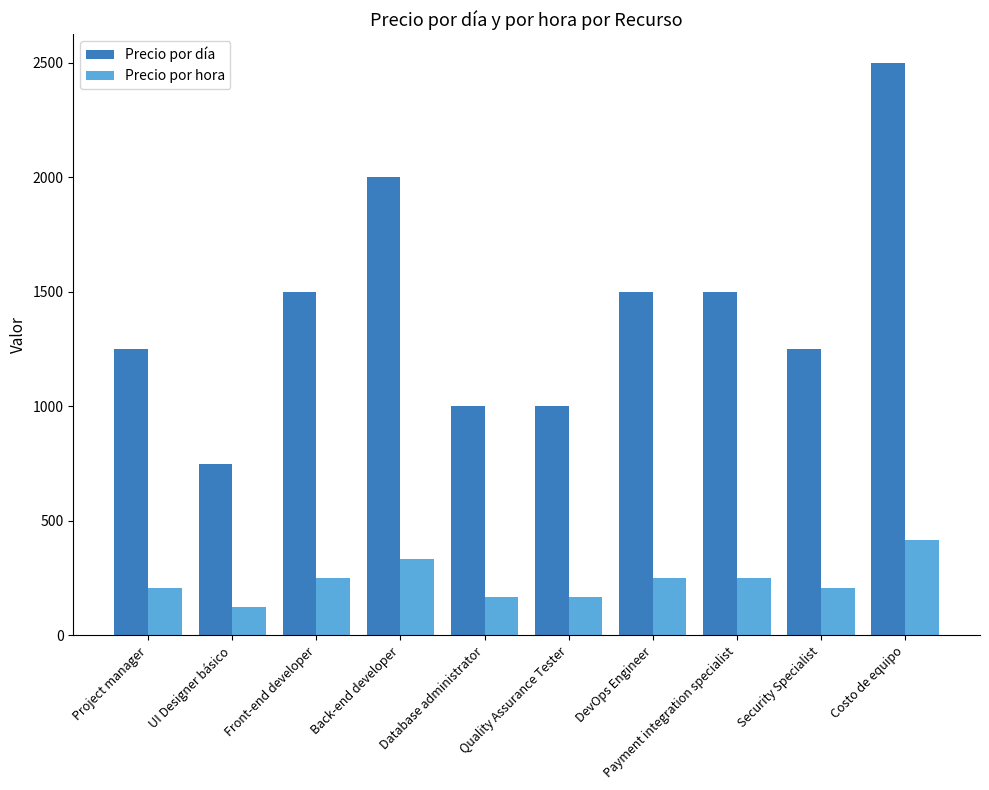

What is the difference between the second highest and minimum values in the Precio por día series?

1250.0